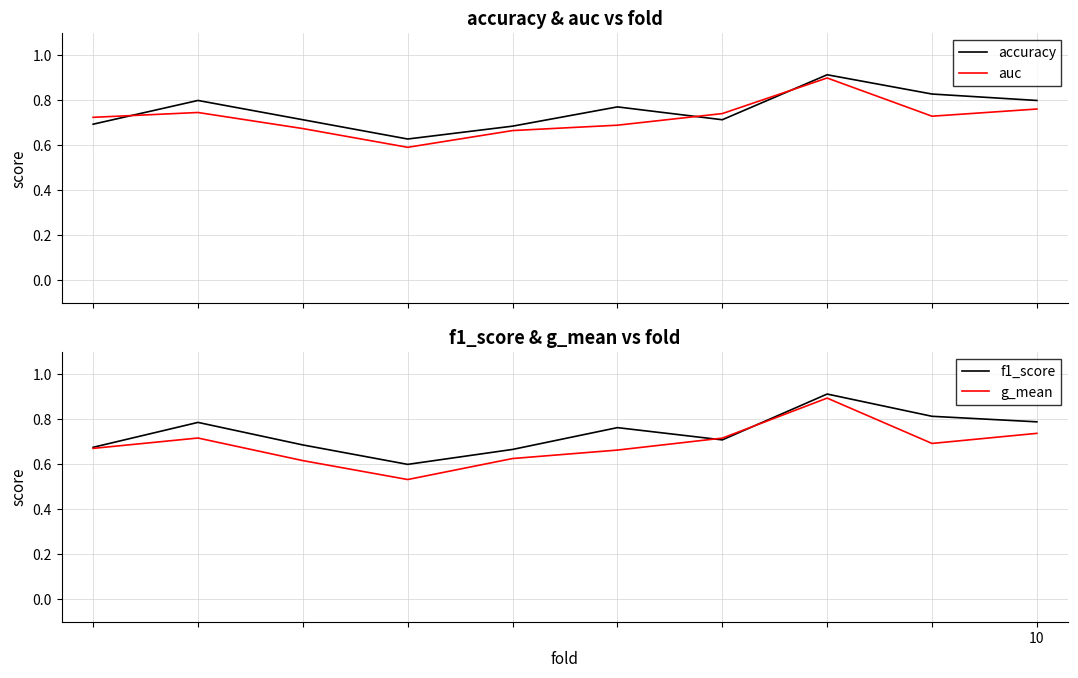

After their last crossing, which series has the higher values: accuracy or auc?

accuracy